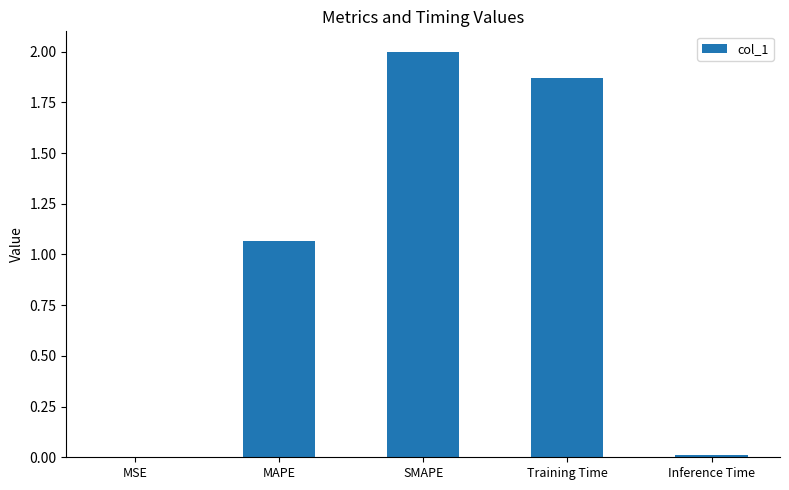

What is the greatest value displayed?

2.0